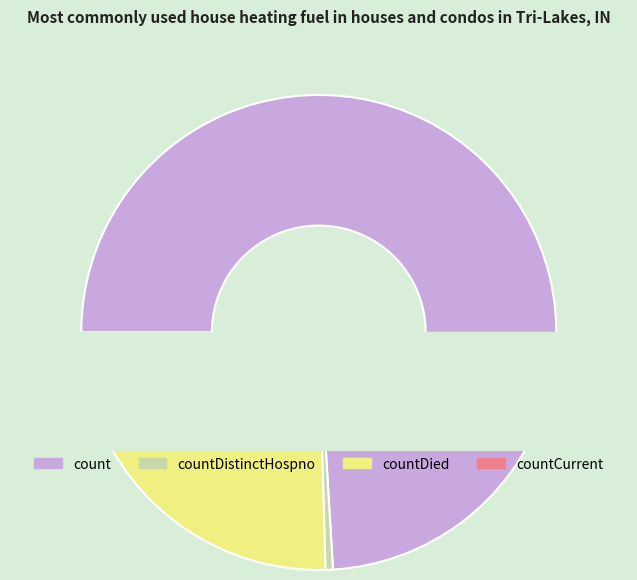

What percentage do countDied and countCurrent together represent?

25.4%